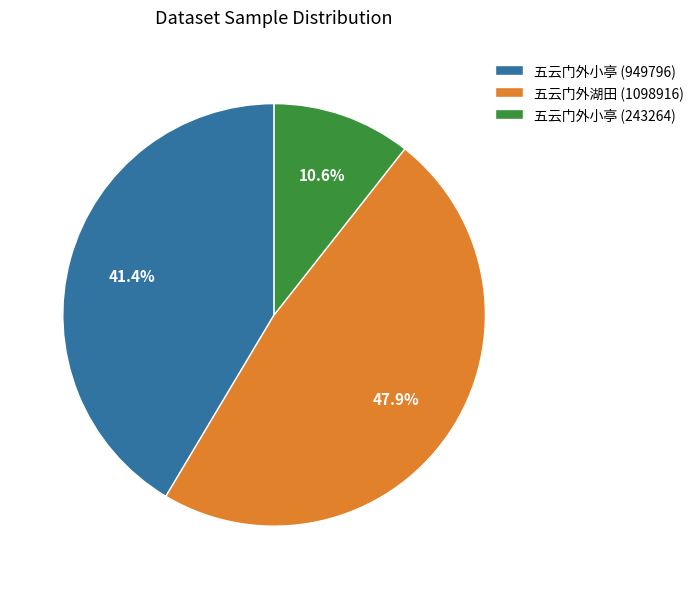

Is there any slice that represents more than half of the pie?

No